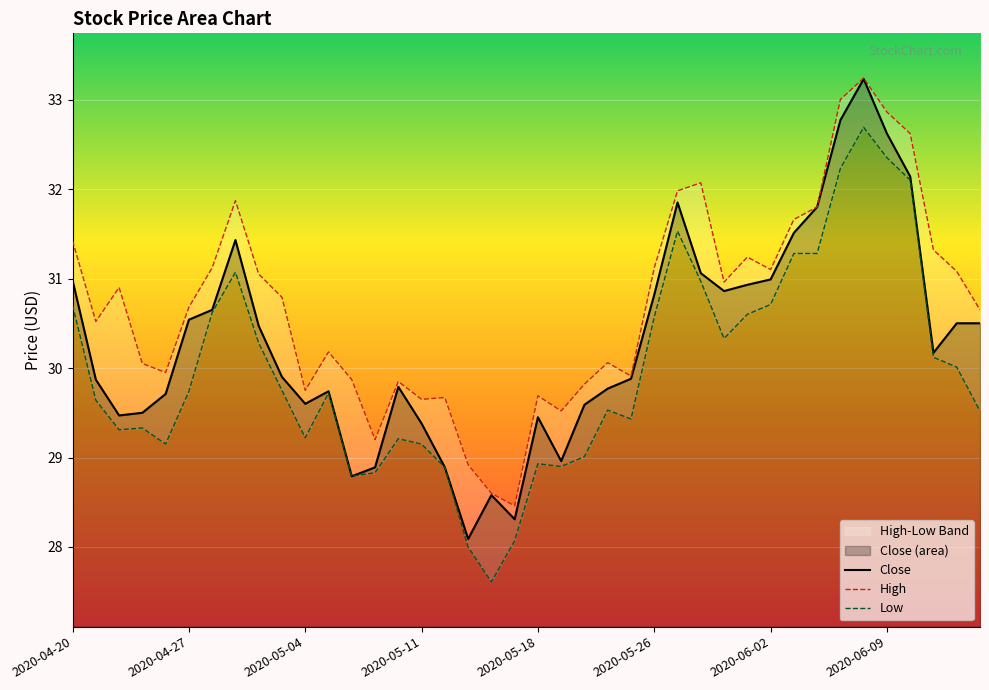

At which label is Low closest to 30?

2020-06-12